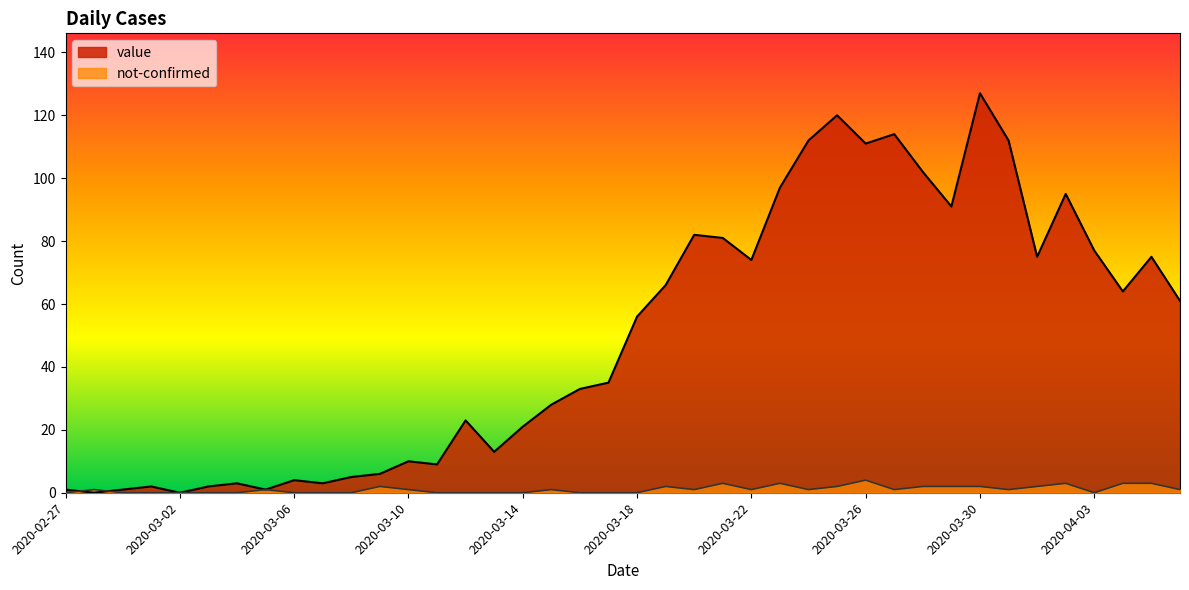

Where is the first local maximum for not-confirmed?

2020-02-28